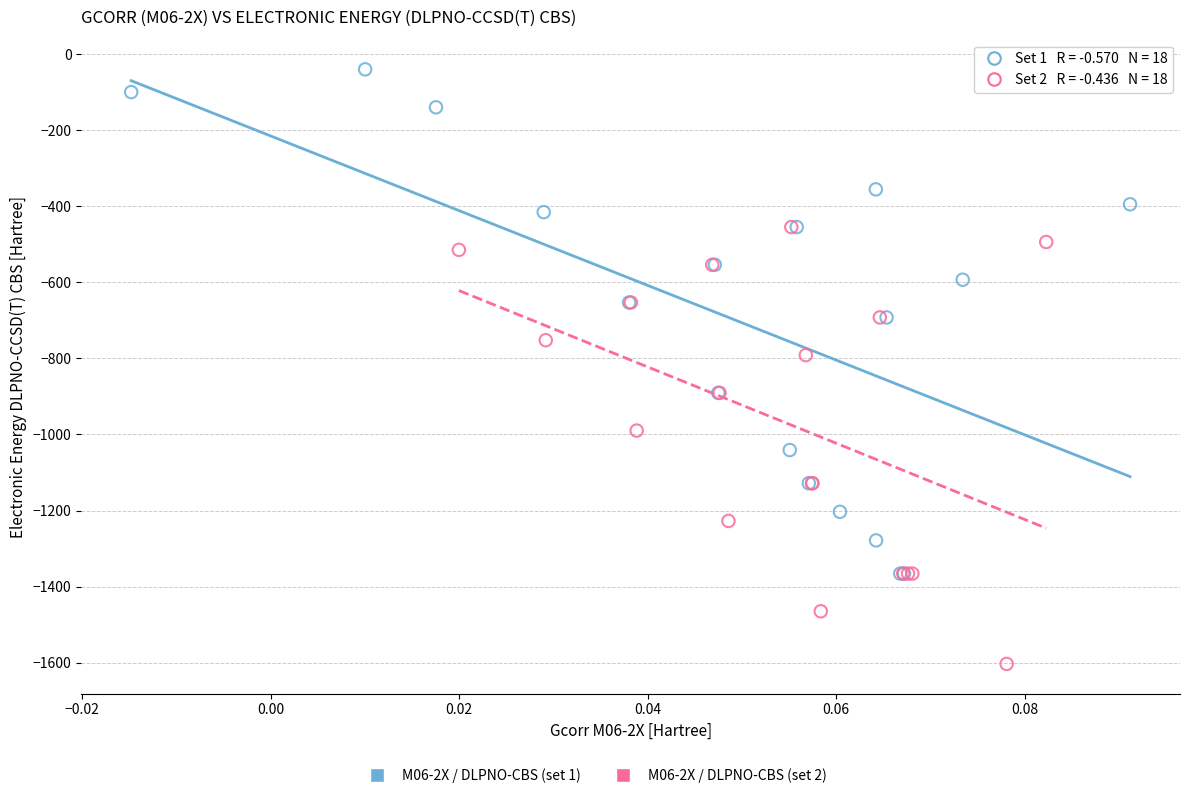

Which series reaches the maximum Y coordinate?

M06-2X / DLPNO-CBS (set 1)